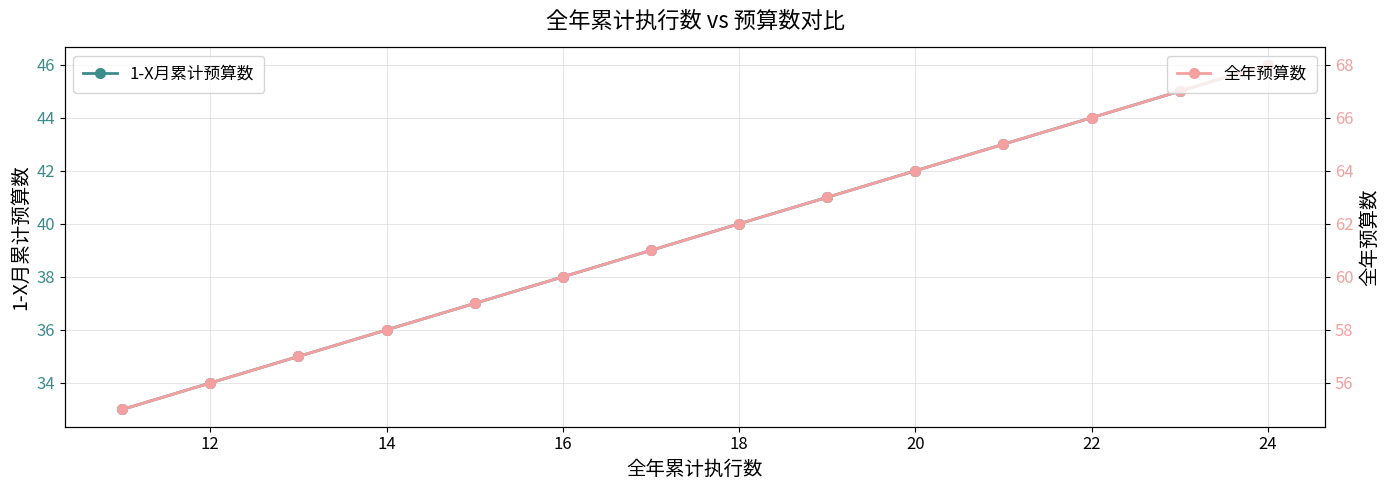

What is the minimum value for 1-X月累计预算数?

33